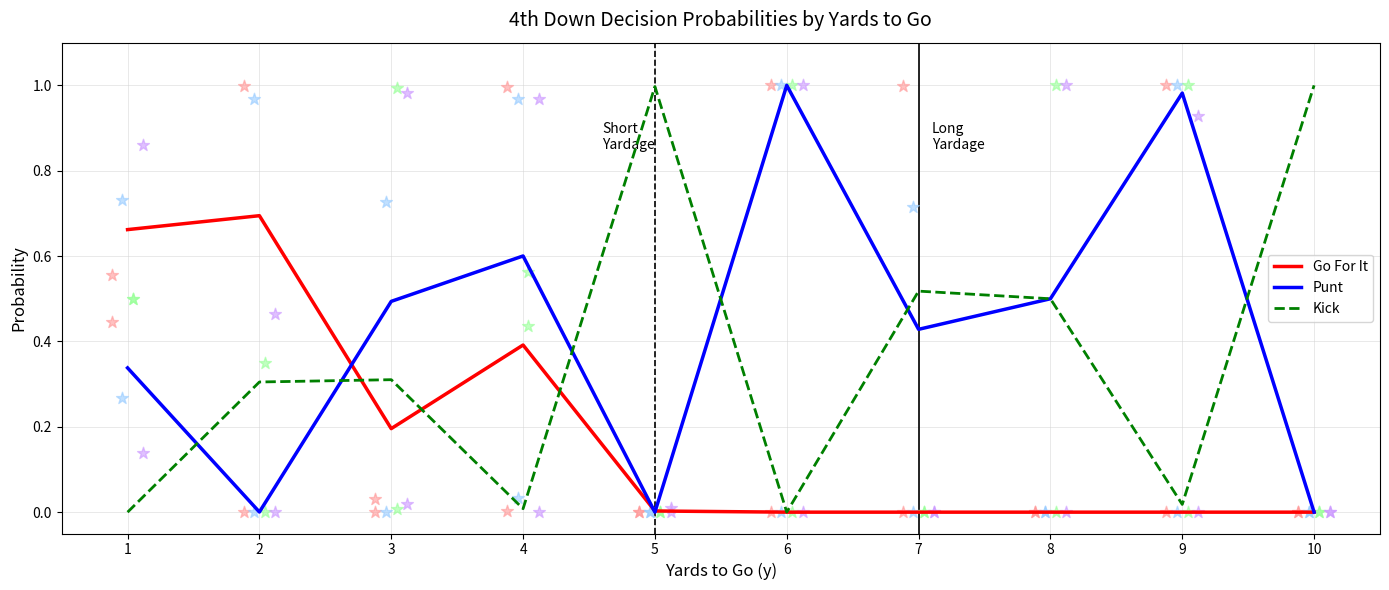

Which series contains the highest Y value?

Punt